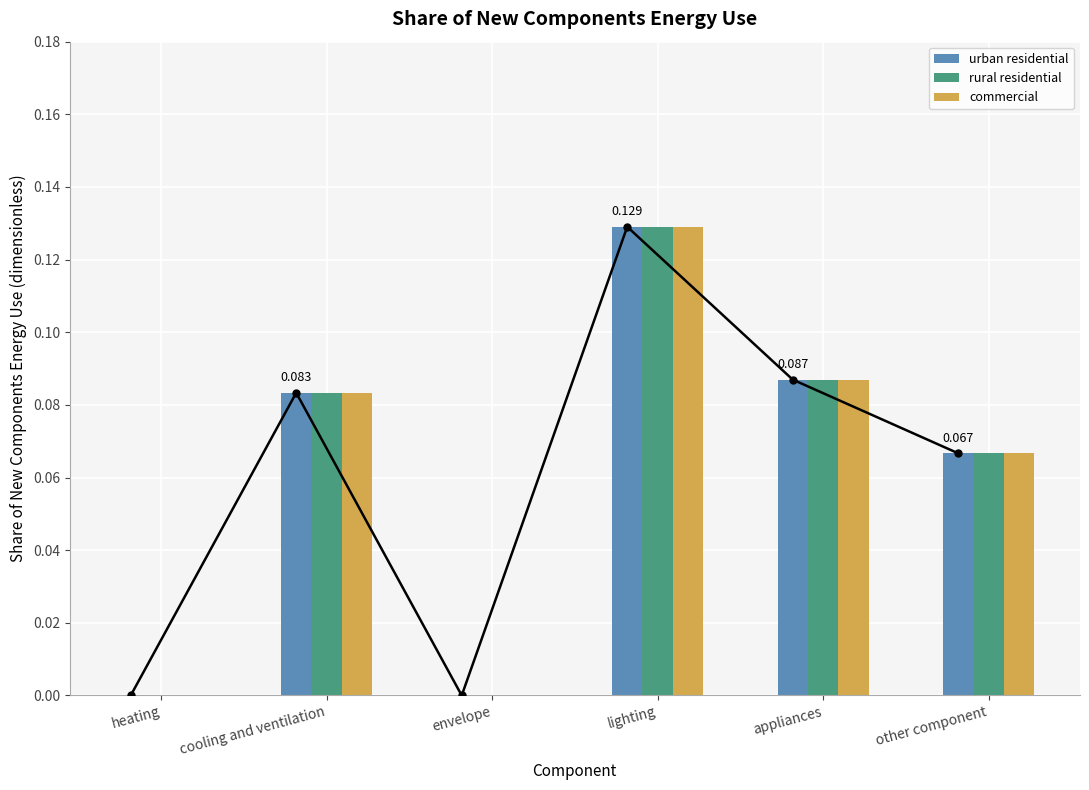

Between other component and envelope, which is larger?

other component